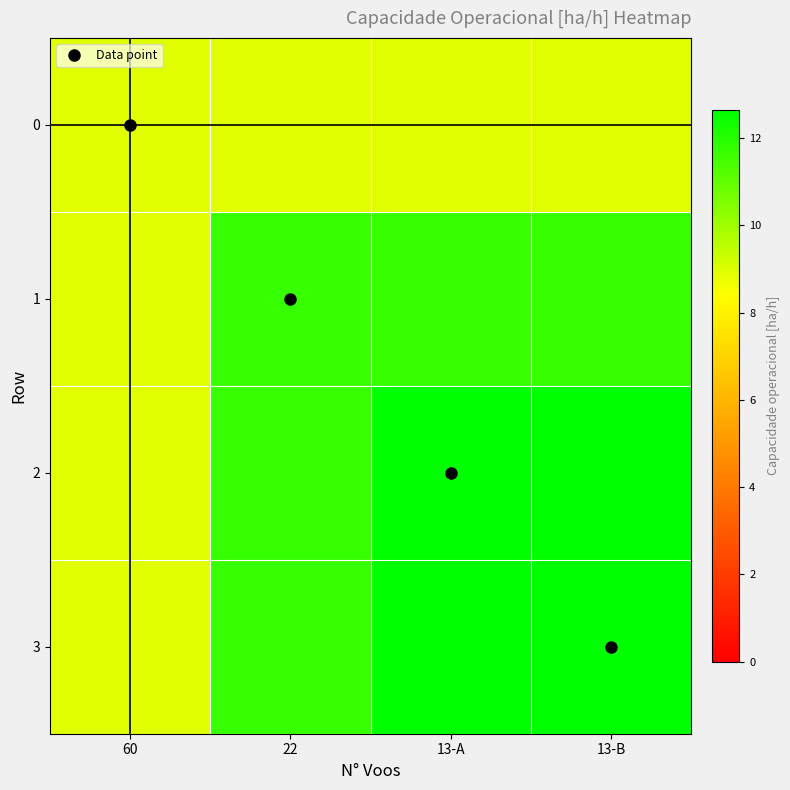

Which series has the largest total across all categories?

2